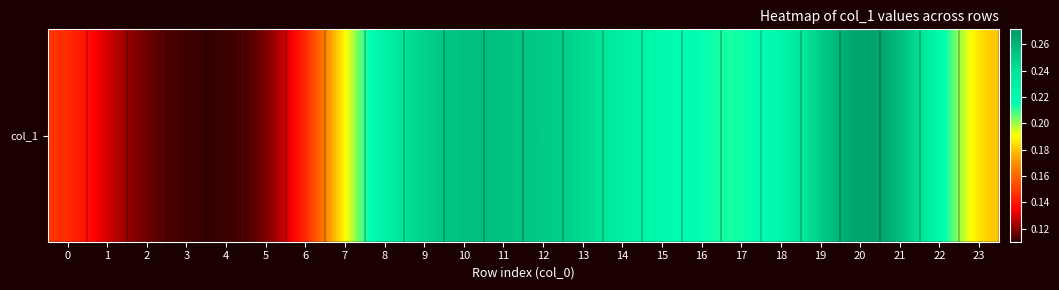

What is the sum of the values at 14 and 5?

0.3